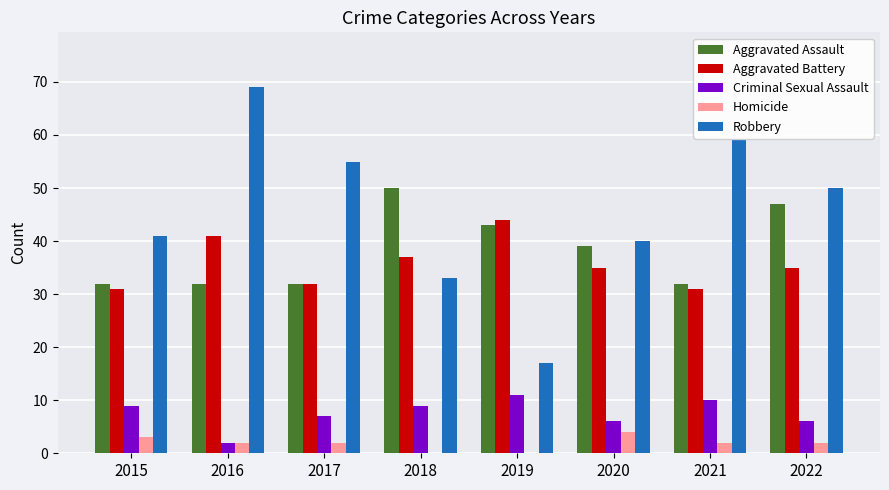

Which series changed the most between 2016 and 2019?

Robbery